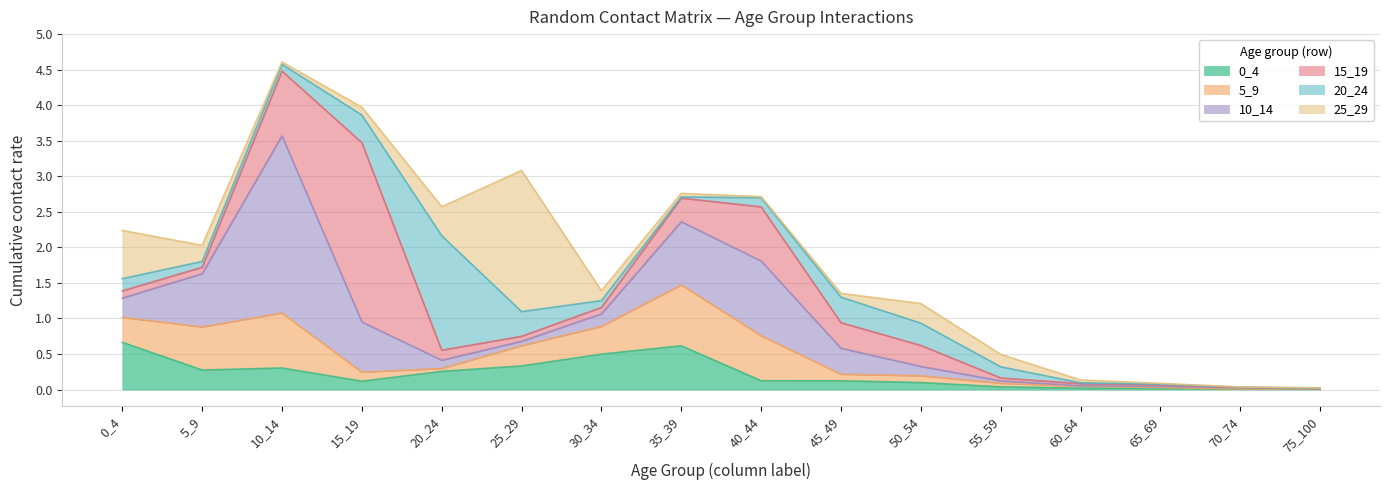

List the series in order of their peak value, highest first.

15_19, 10_14, 25_29, 20_24, 5_9, 0_4